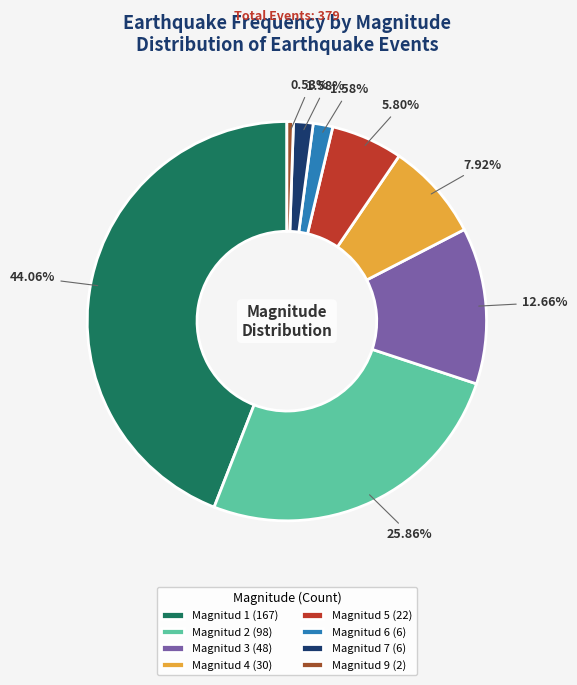

Which slice is the smallest?

Magnitud 9